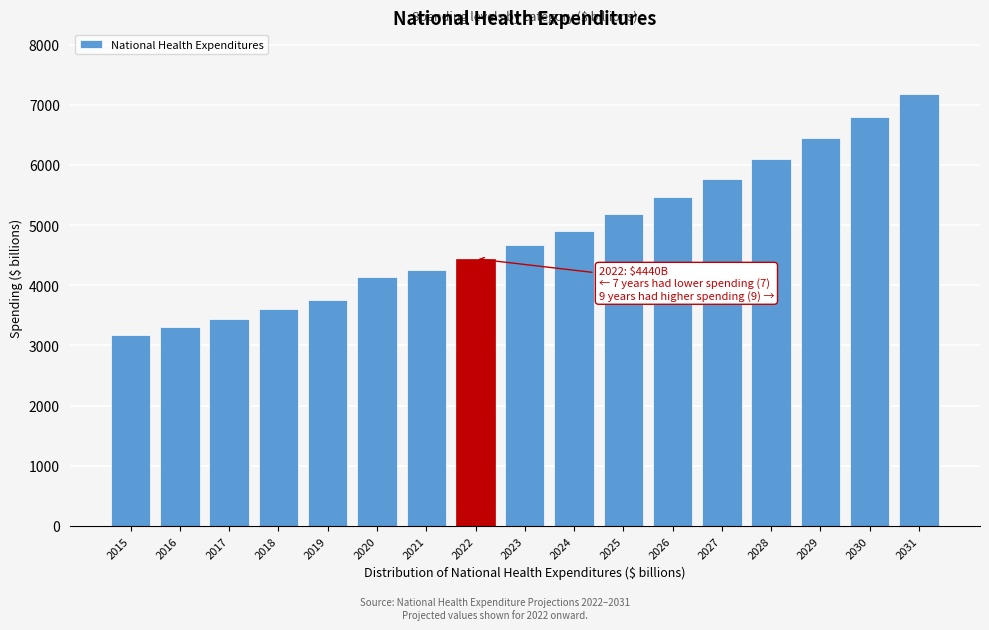

Reading right to left, extract all data points from this chart.

7175	6804	6449	6106	5774	5462	5185	4898	4666	4440	4255	4144	3757	3604	3446	3307	3165